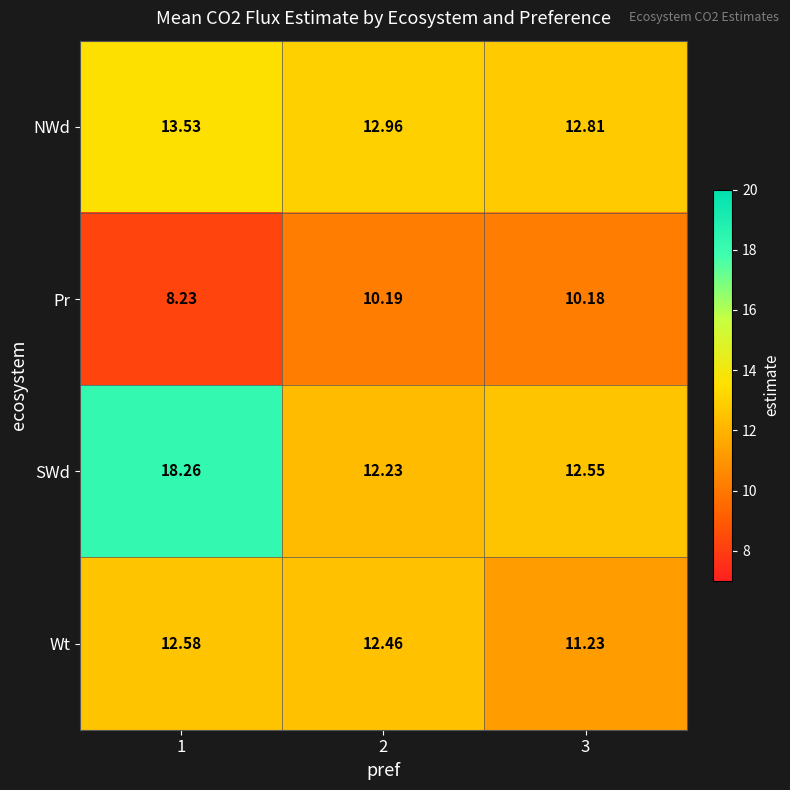

Is the value of SWd at 1 greater than the value of NWd at 2?

Yes